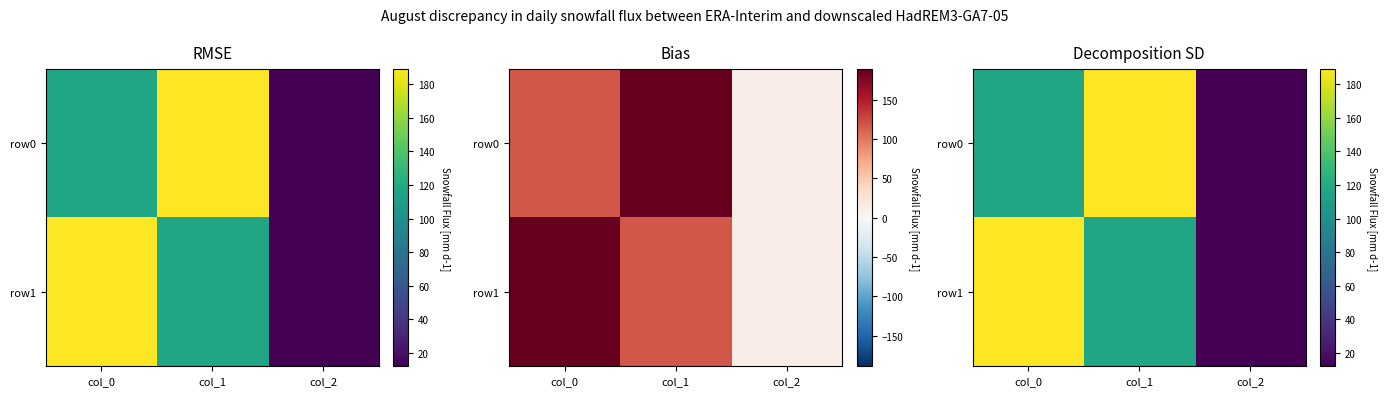

How many data points in row1 are less than 117?

1